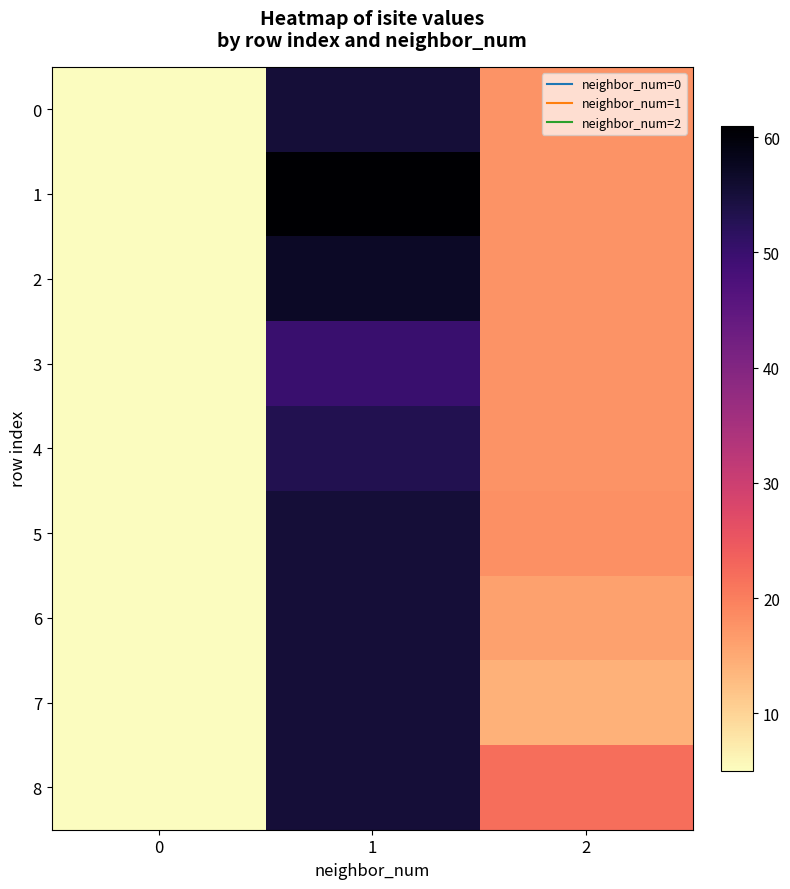

Reading left to right, extract all data points from this chart.

0: 0=5.0	1=55.2	2=17.5
1: 0=5.0	1=61.0	2=17.5
2: 0=5.0	1=57.0	2=17.5
3: 0=5.0	1=50.0	2=17.5
4: 0=5.0	1=53.0	2=17.5
5: 0=5.0	1=55.2	2=18.0
6: 0=5.0	1=55.2	2=16.0
7: 0=5.0	1=55.2	2=14.0
8: 0=5.0	1=55.2	2=22.0